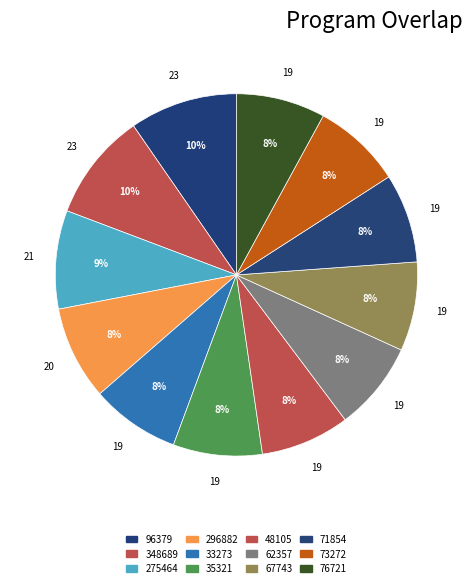

Which category has the biggest portion of the pie?

96379